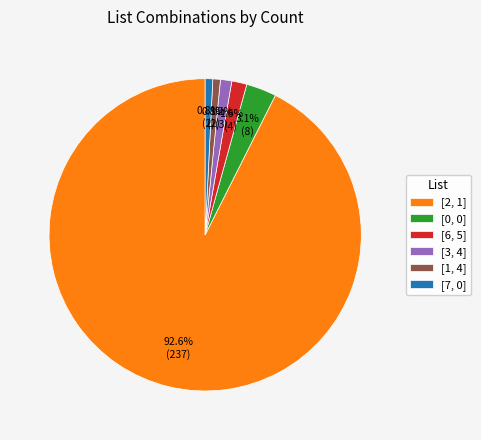

To the nearest percent, what portion does [7, 0] represent?

1%